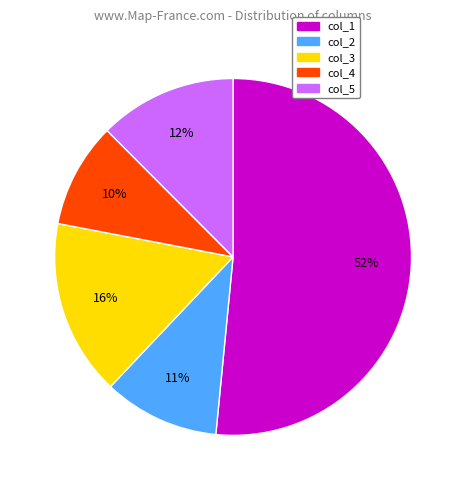

Is the sum of col_5 and col_2 greater than half?

No